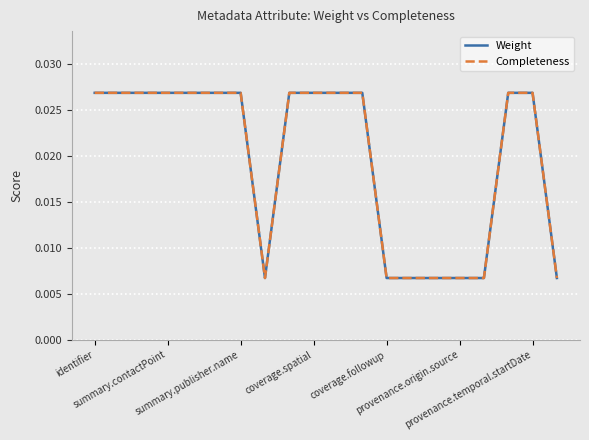

At which label does Completeness reach its peak?

identifier